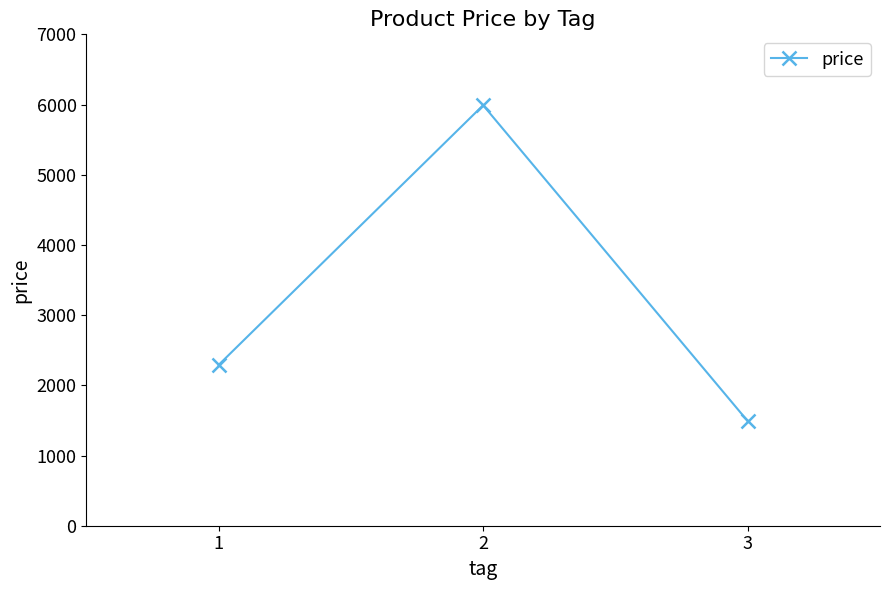

What is the greatest value displayed?

5990